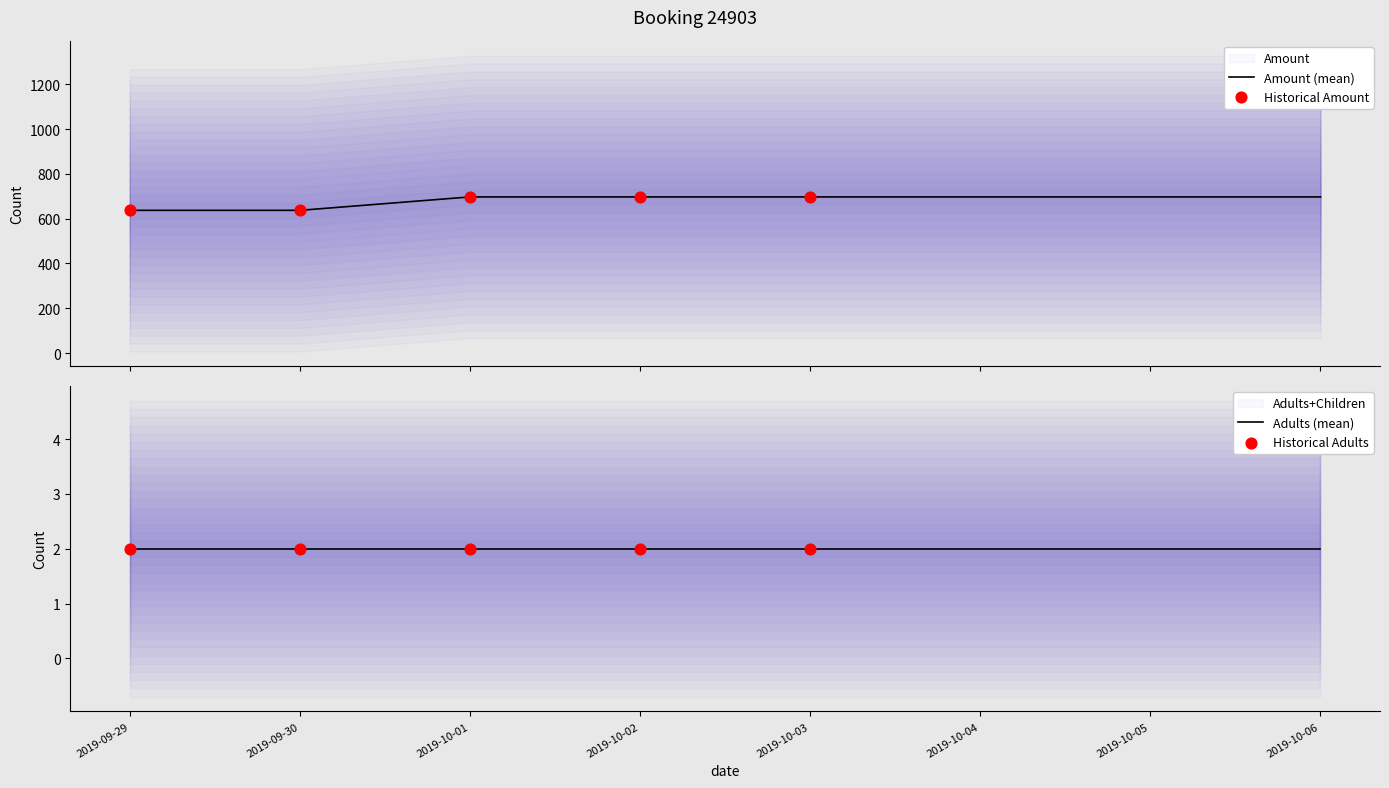

What is the highest value of the Amount (mean) series?

696.8